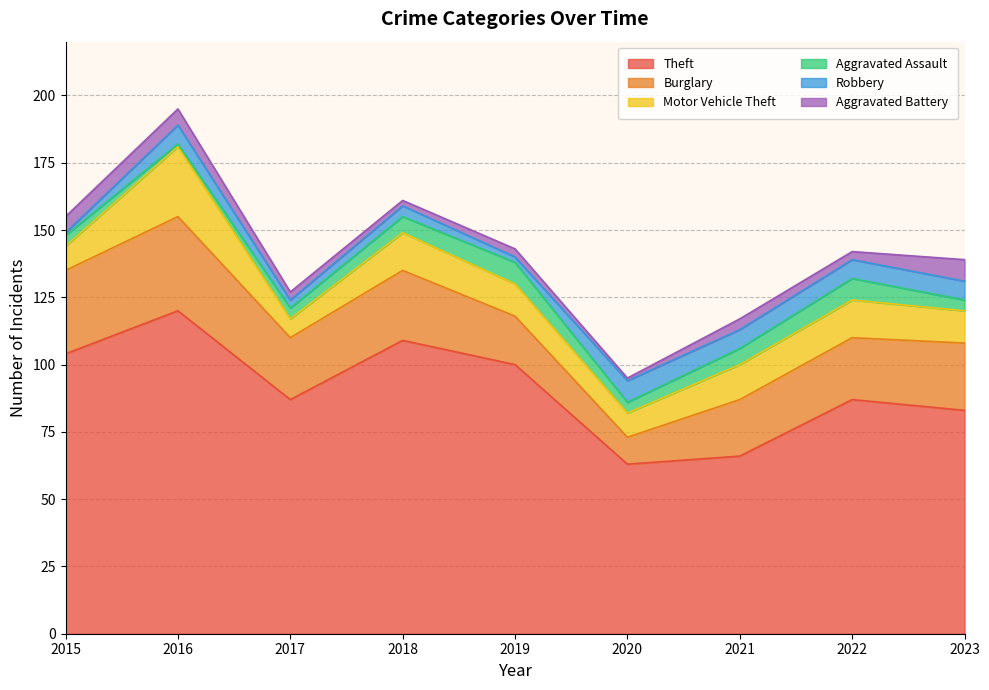

What is the maximum value shown in the chart?

120